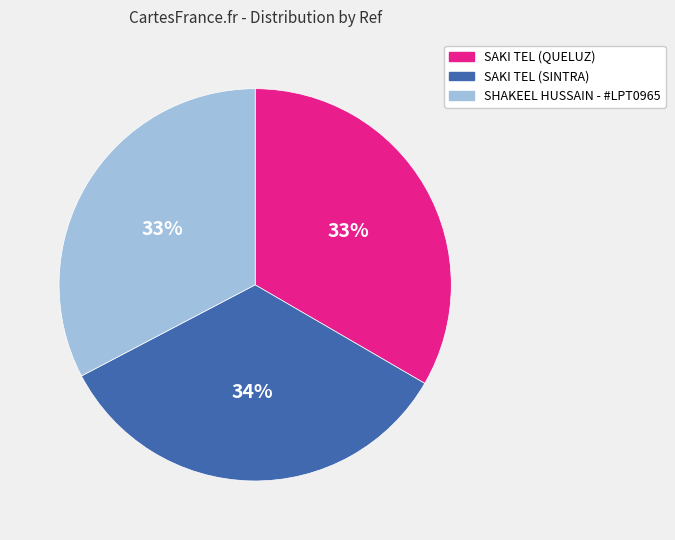

To the nearest percent, what is the combined percentage of SAKI TEL (QUELUZ) and SAKI TEL (SINTRA)?

67%